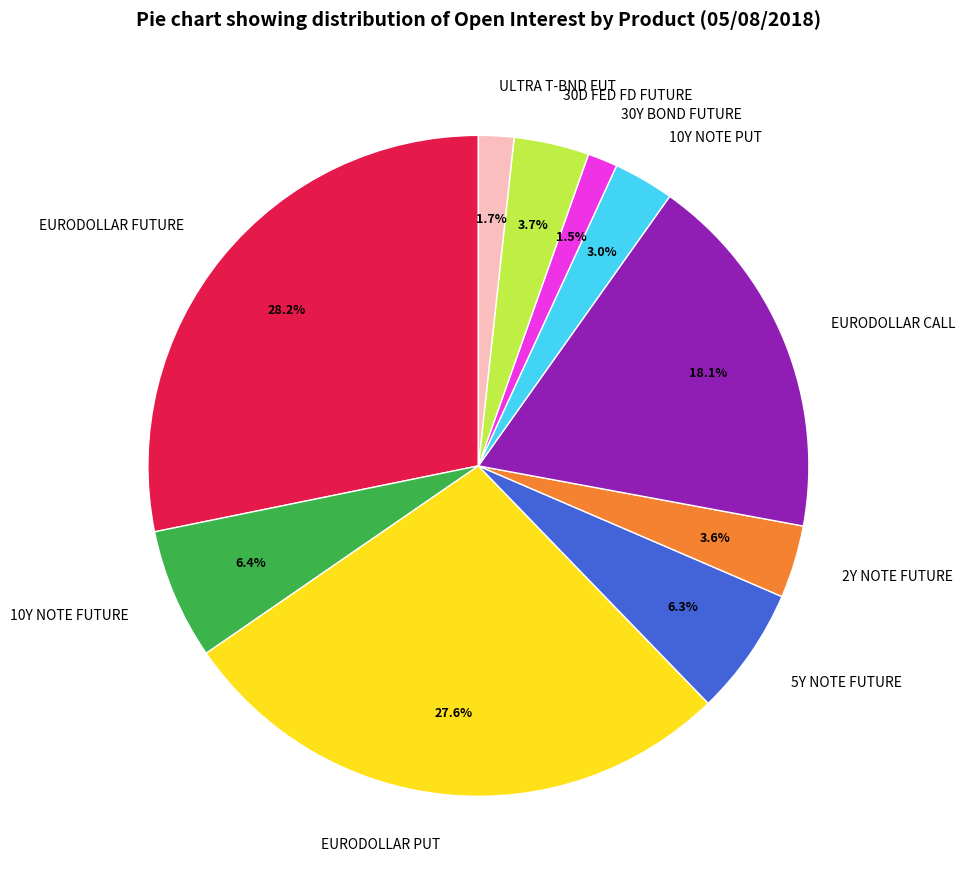

What is the ratio of the value at 30D FED FD FUTURE to the value at 10Y NOTE PUT?

1.2